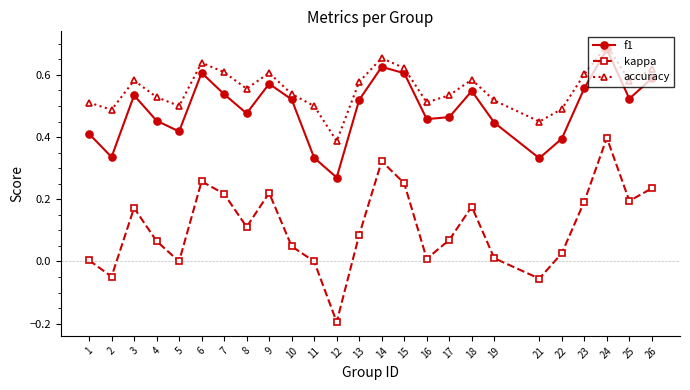

What is the sum of all kappa values?

2.8